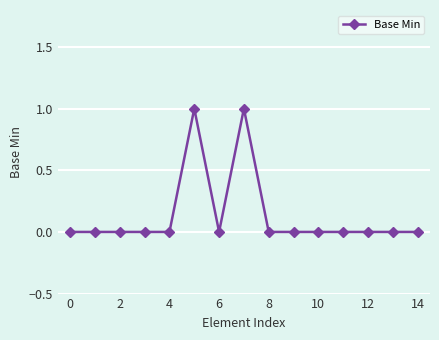

Reading left to right, extract all data points from this chart.

0	0	0	0	0	1	0	1	0	0	0	0	0	0	0